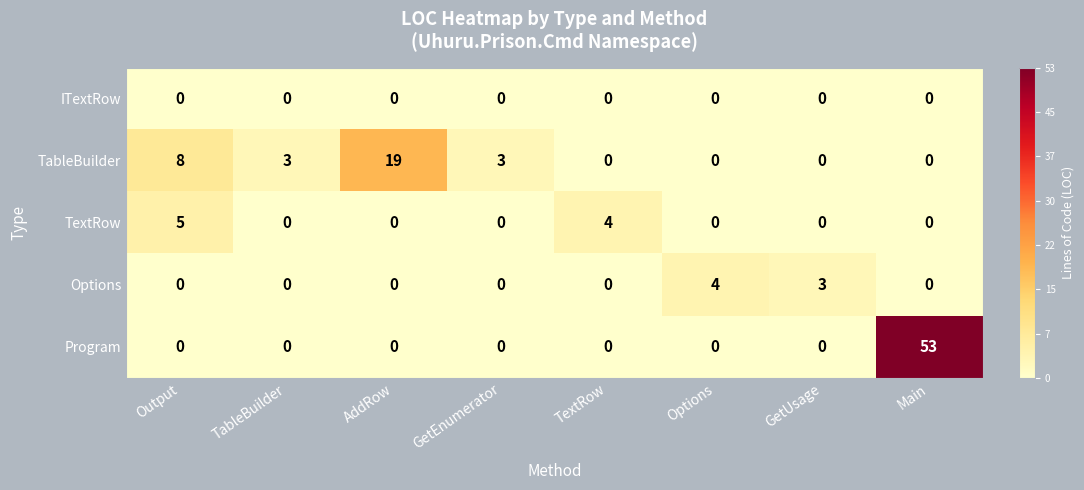

Which series has the largest range (max minus min)?

Program